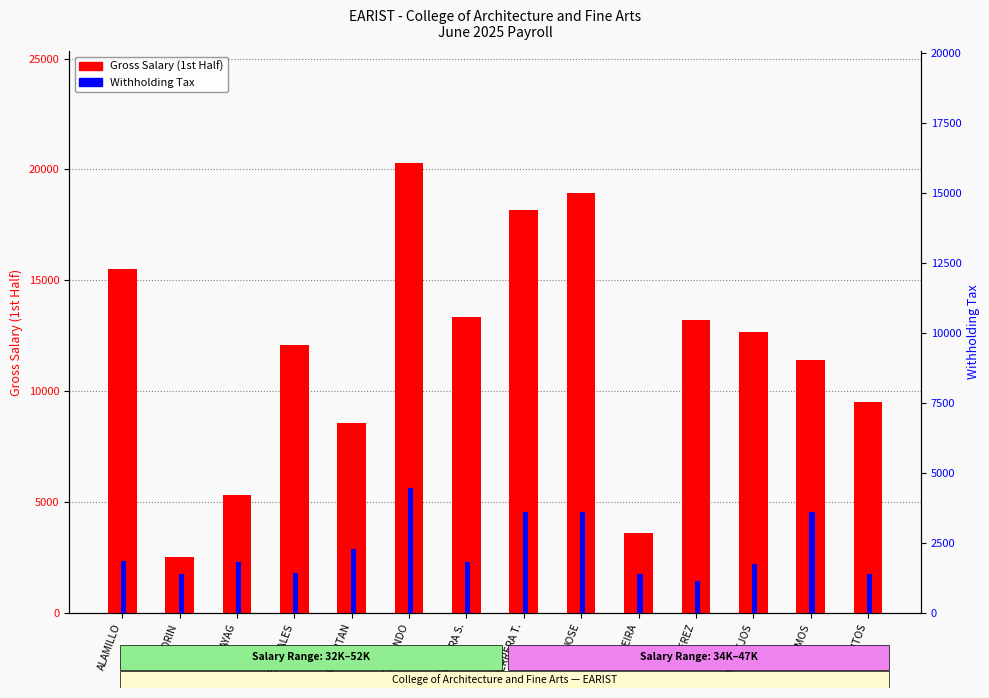

Which has a higher value, PEREIRA or PONTEJOS?

PONTEJOS